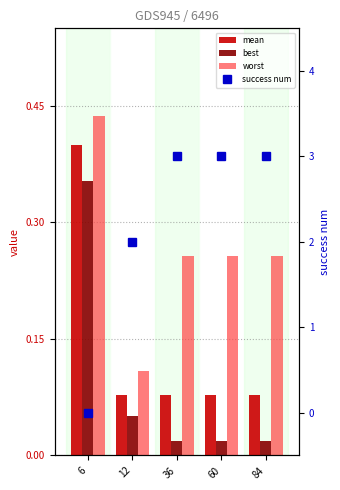

How many groups of bars are there?

5